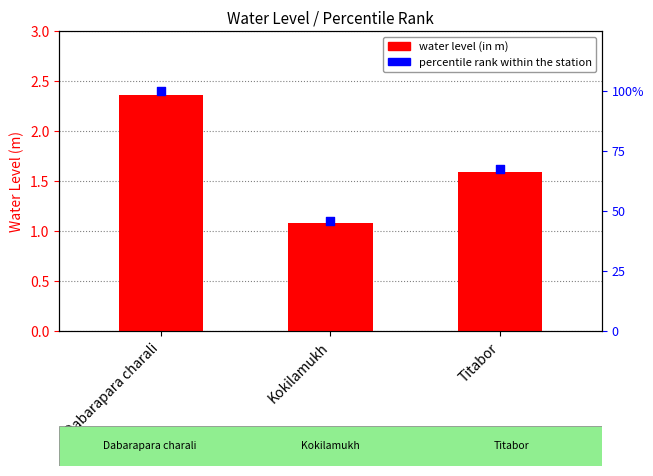

What are all the series names shown in the legend?

water_level (in m), percentile rank within the station